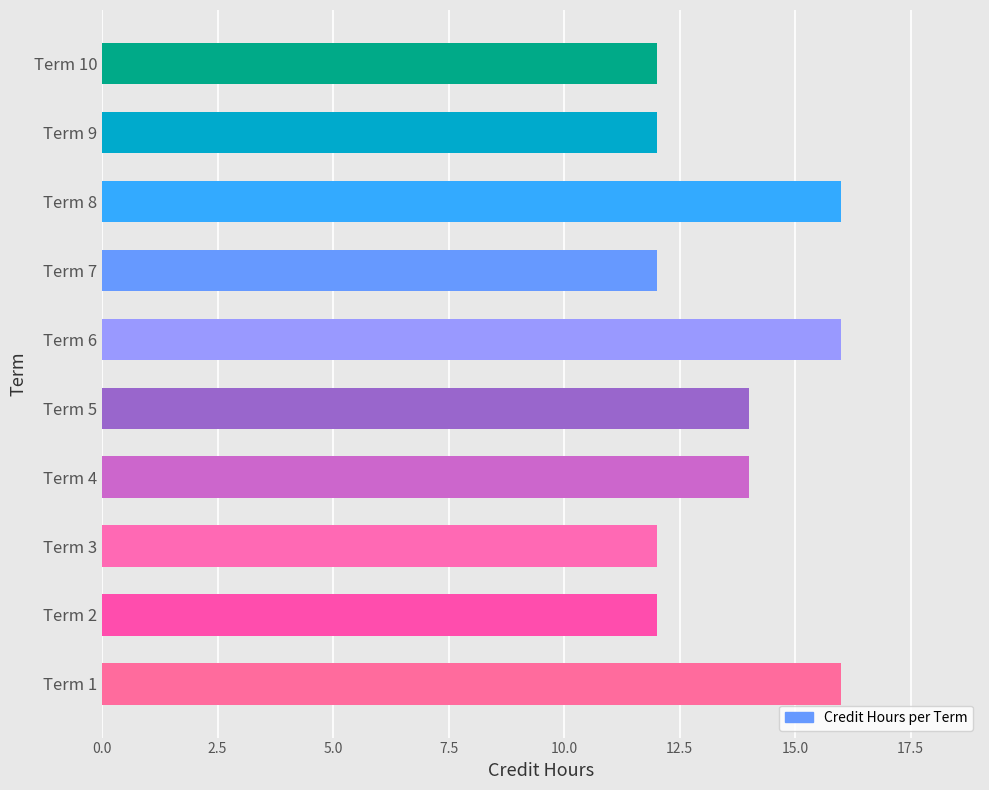

True or false: the data shows 17 at Term 9.

False